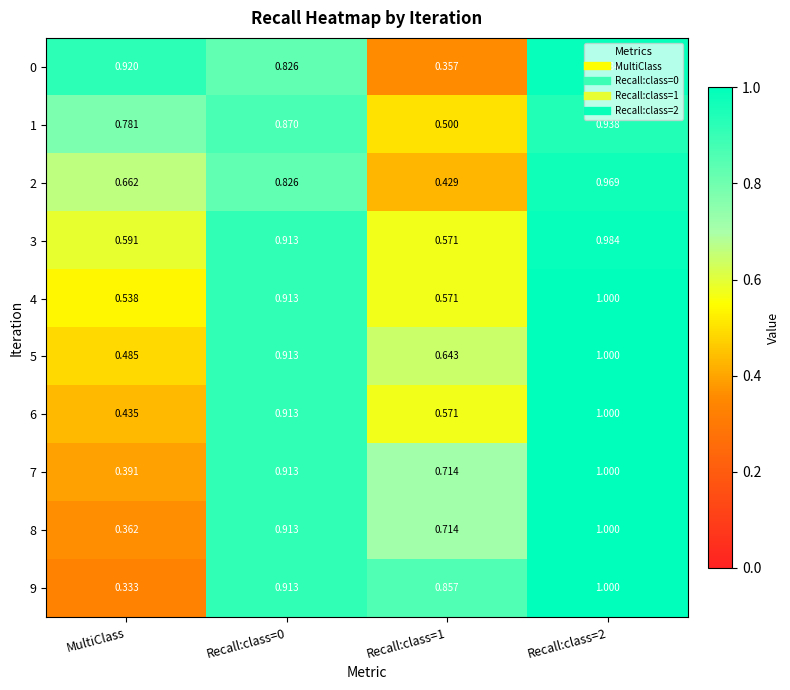

Which category has the lowest value across all series?

MultiClass